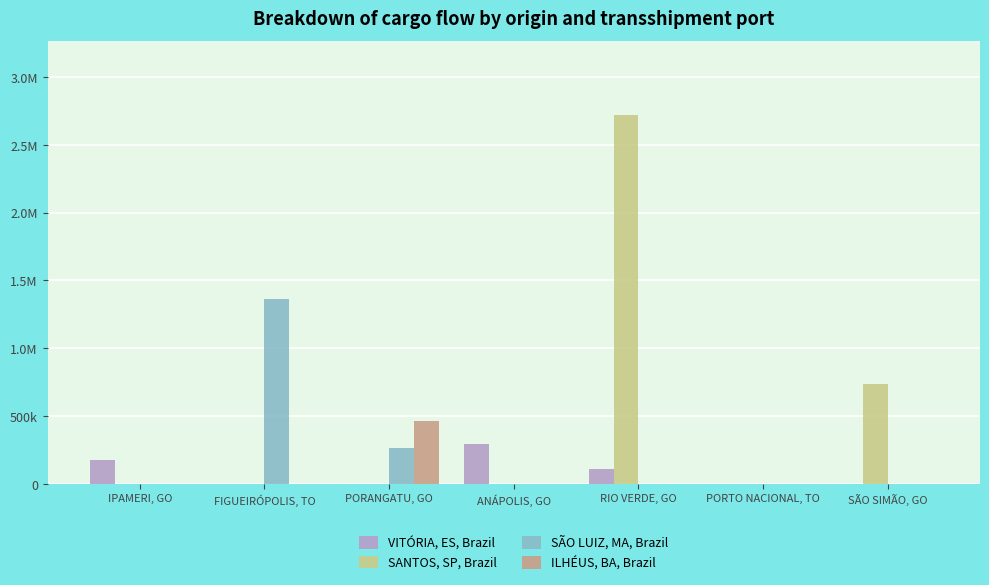

Is the value of VITÓRIA, ES, Brazil at RIO VERDE, GO greater than the value of SÃO LUIZ, MA, Brazil at FIGUEIRÓPOLIS, TO?

No